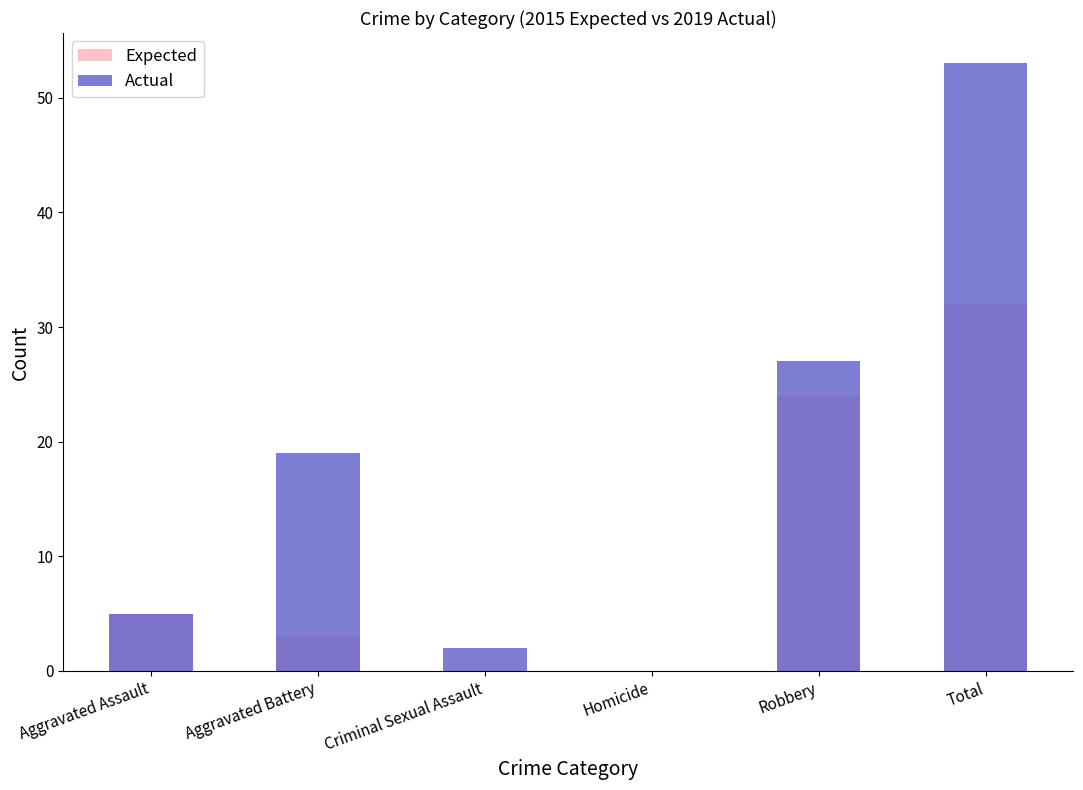

The value of Expected at Robbery is 33. True or false?

False